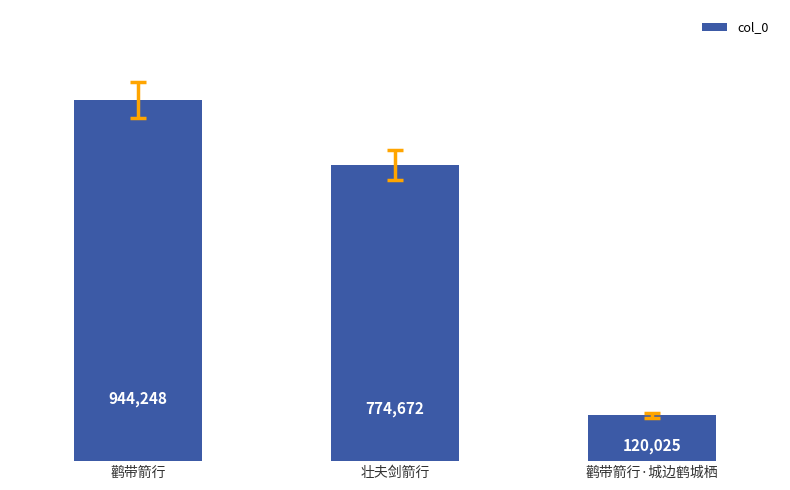

Which has a higher value, 壮夫剑箭行 or 鹳带箭行?

鹳带箭行